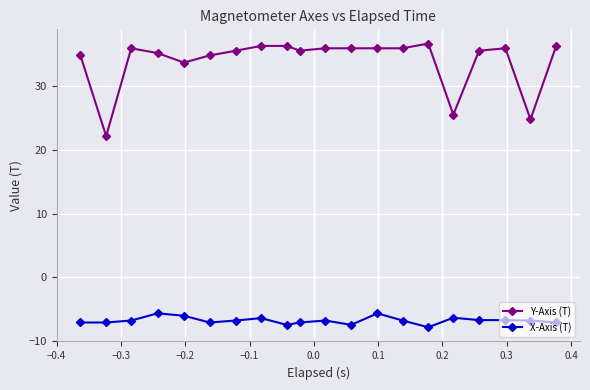

What is the difference between the second highest and second lowest values in the X-Axis (T) series?

1.8